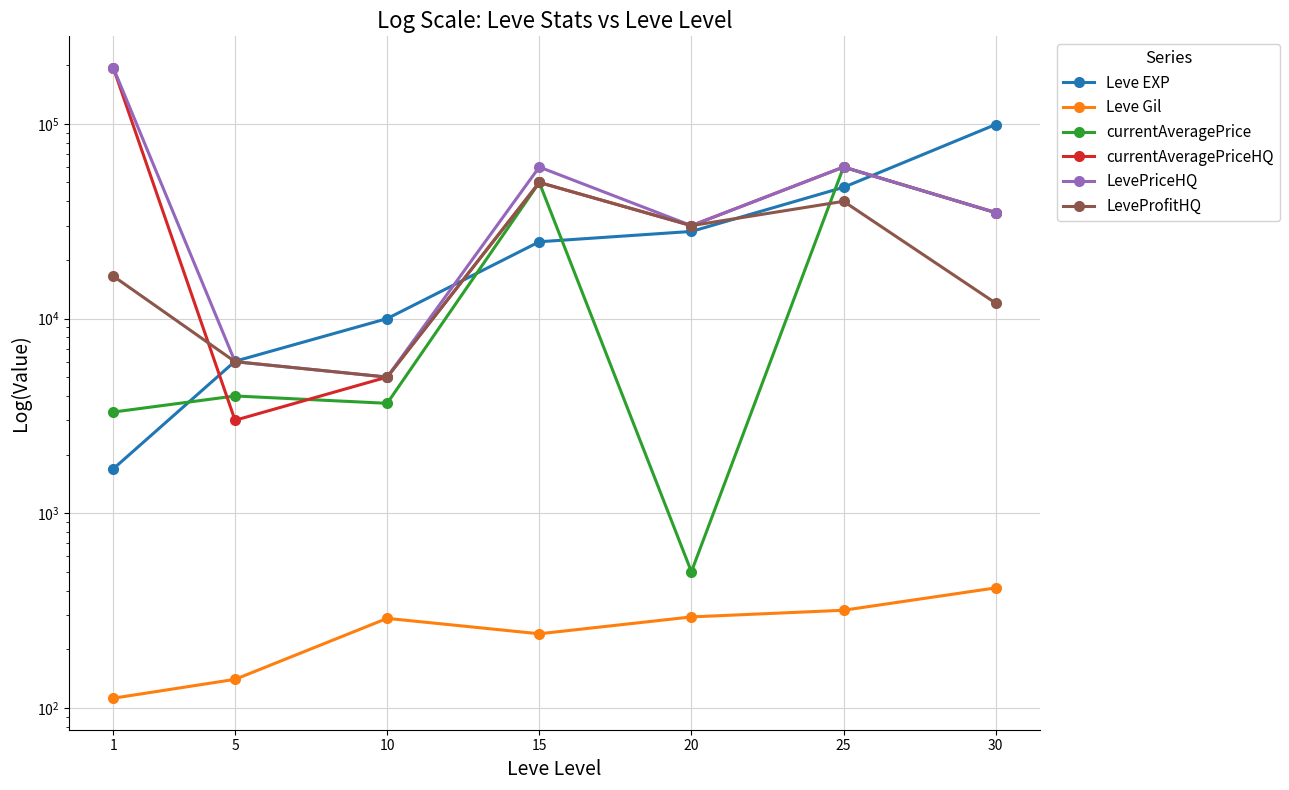

What is the value of the LevePriceHQ point at the 4th from the left?

60000.0